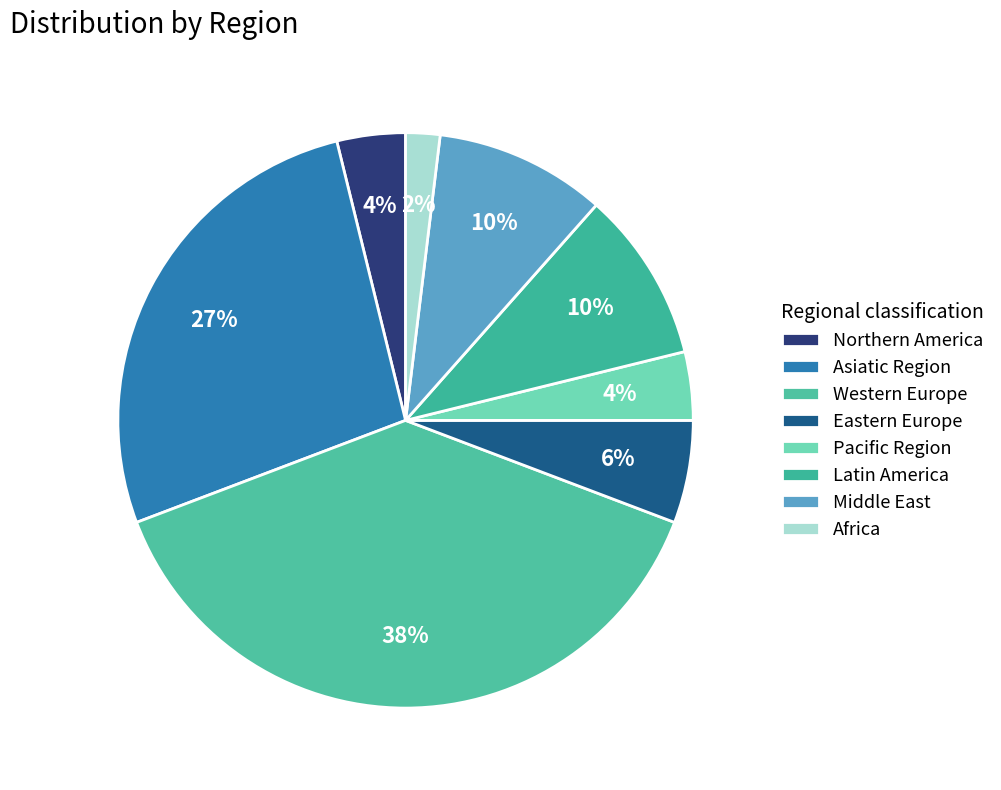

What percentage is the Asiatic Region slice, to the nearest percent?

27%